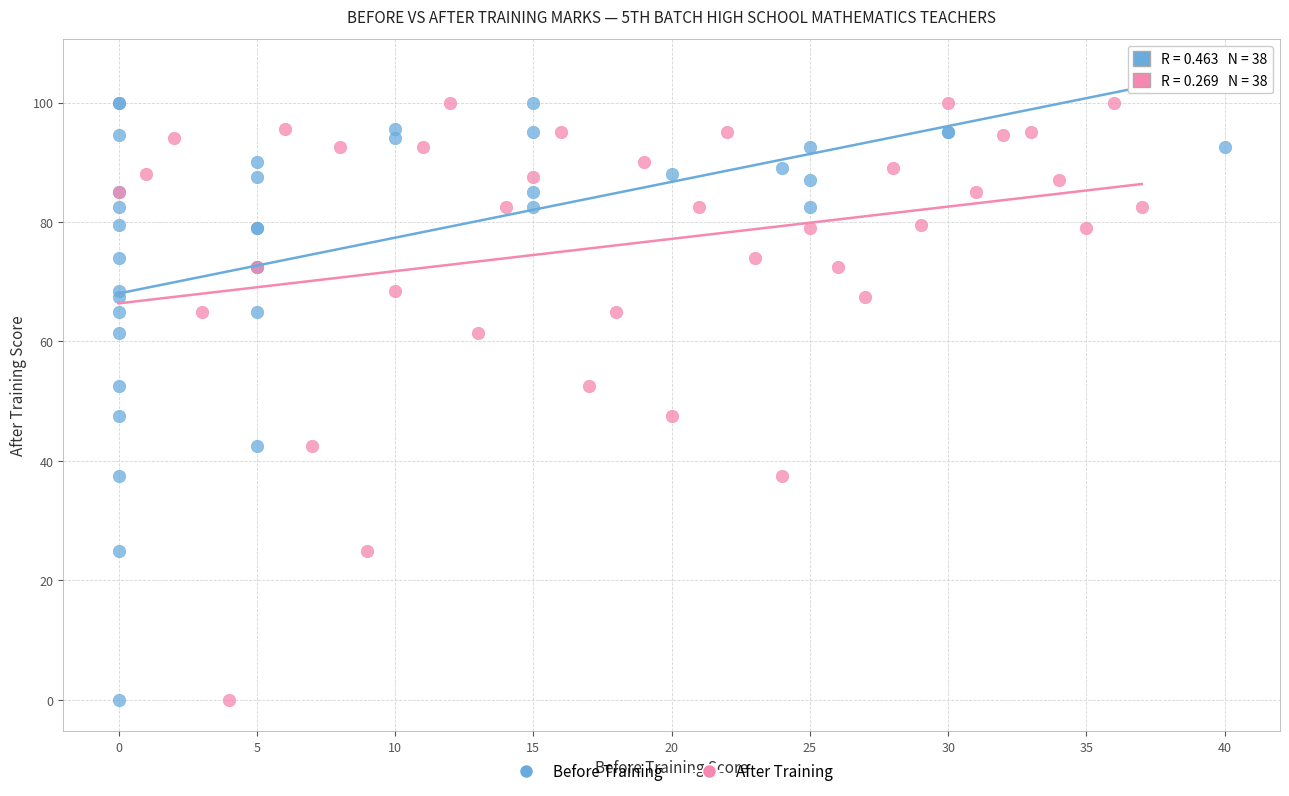

What are all the series names shown in the legend?

Before Training, After Training